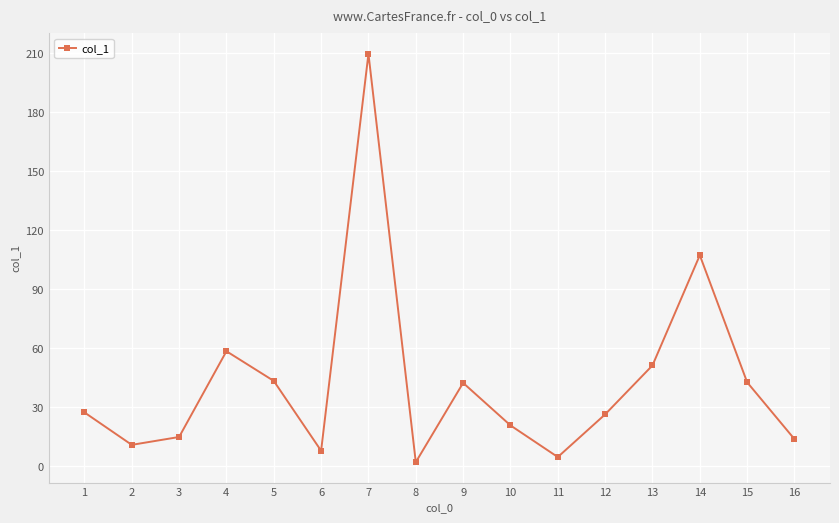

How many lines are shown in the chart?

1